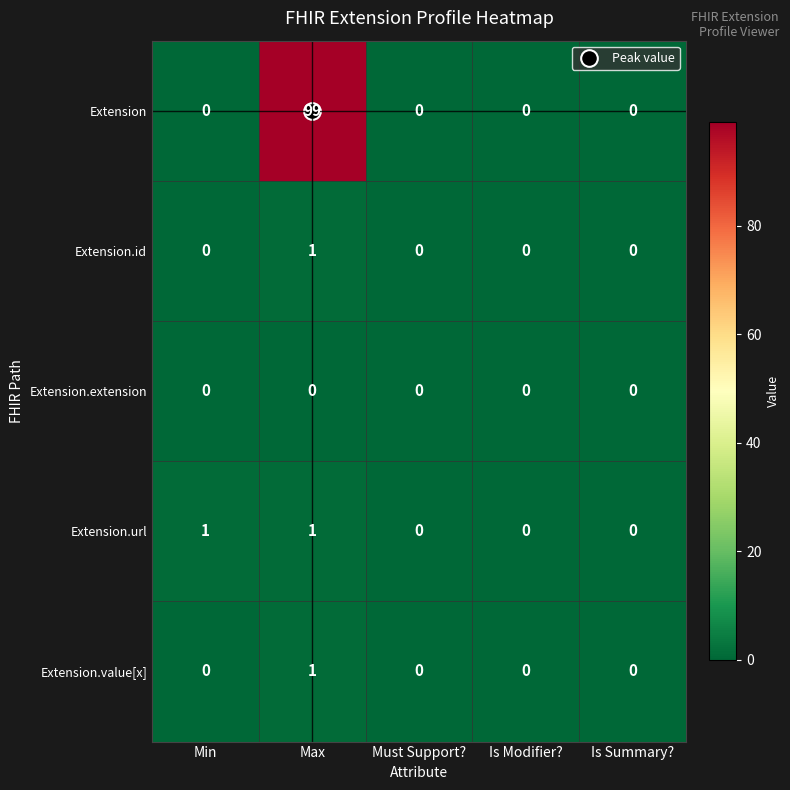

True or false: Extension.id has a value of 0 at Is Modifier?.

True